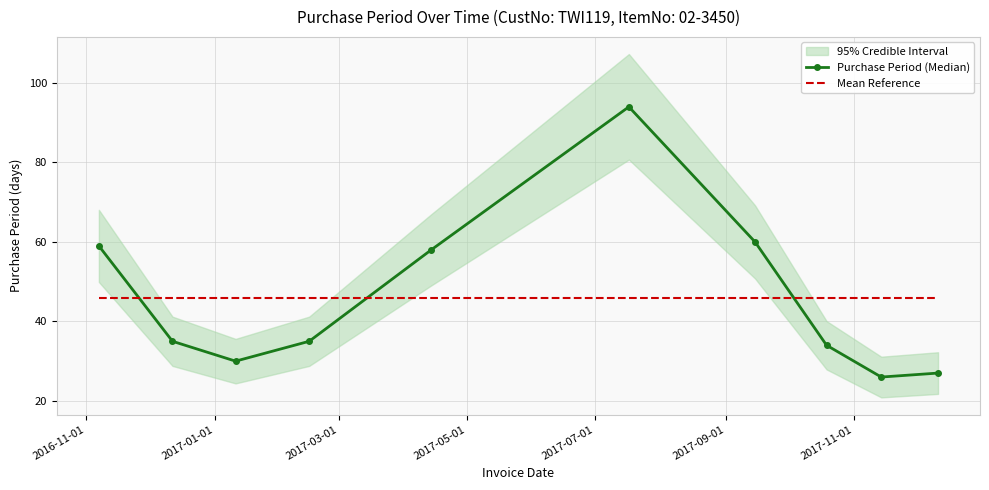

List the series in order of their peak value, highest first.

Purchase Period (Median), Mean Reference